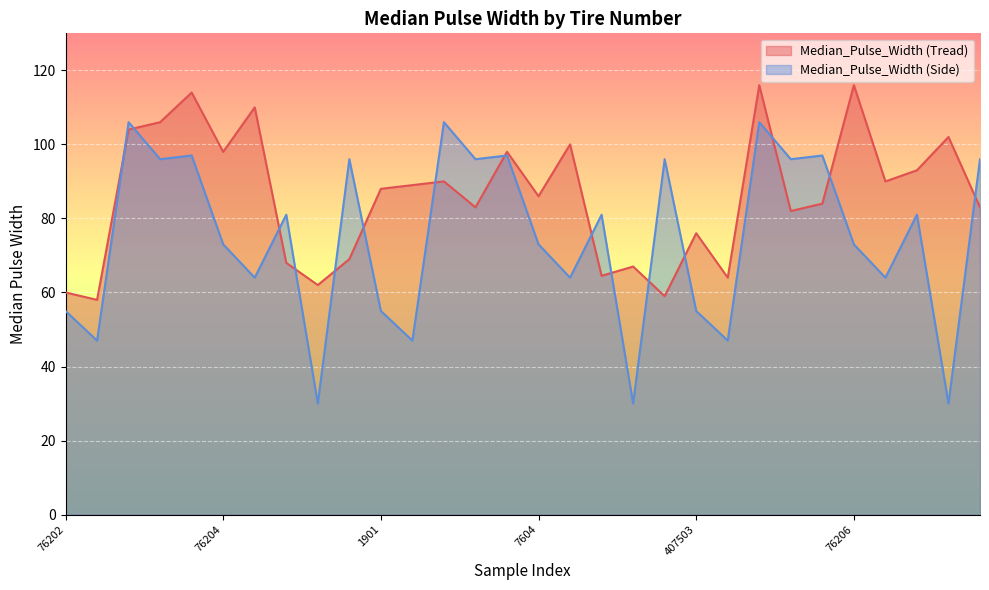

How many categories are shown in the chart?

30